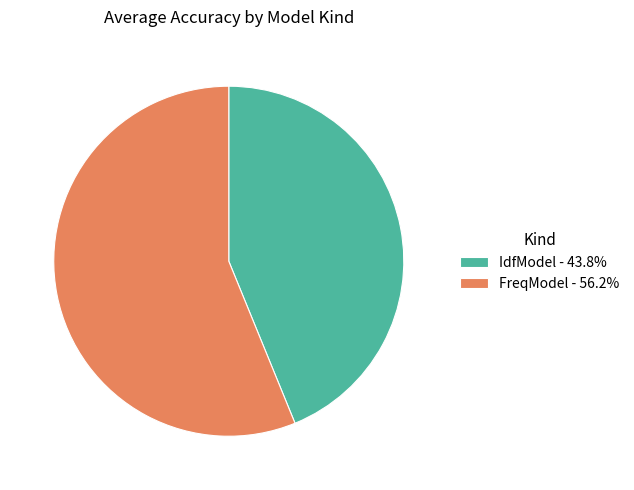

Is the sum of IdfModel - 43.8% and FreqModel - 56.2% greater than half?

Yes